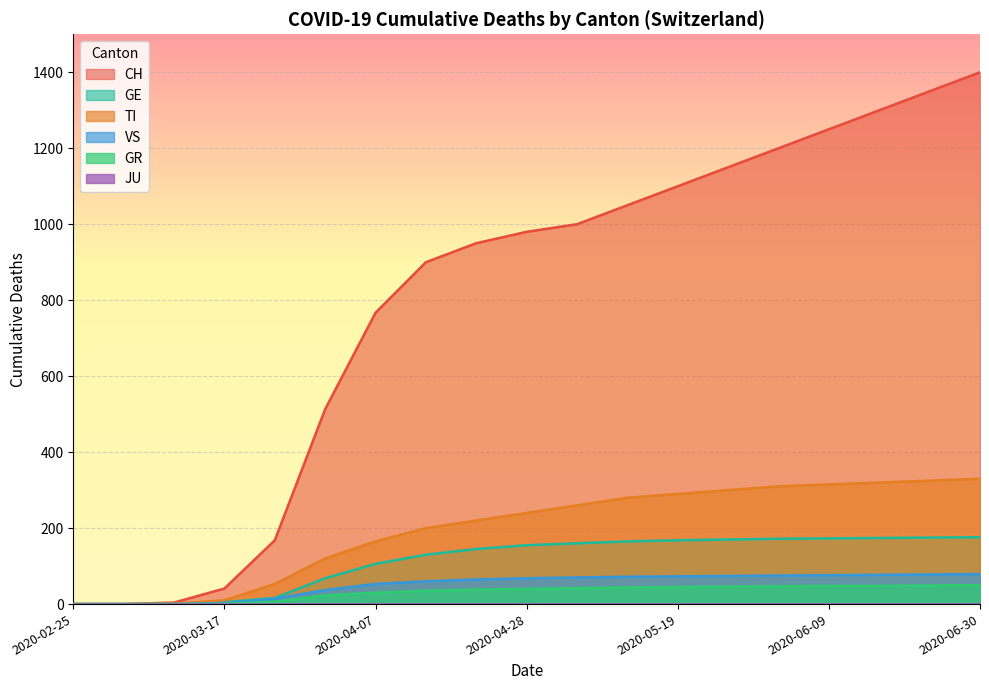

What is the difference between the highest and lowest values at 2020-06-30?

1400